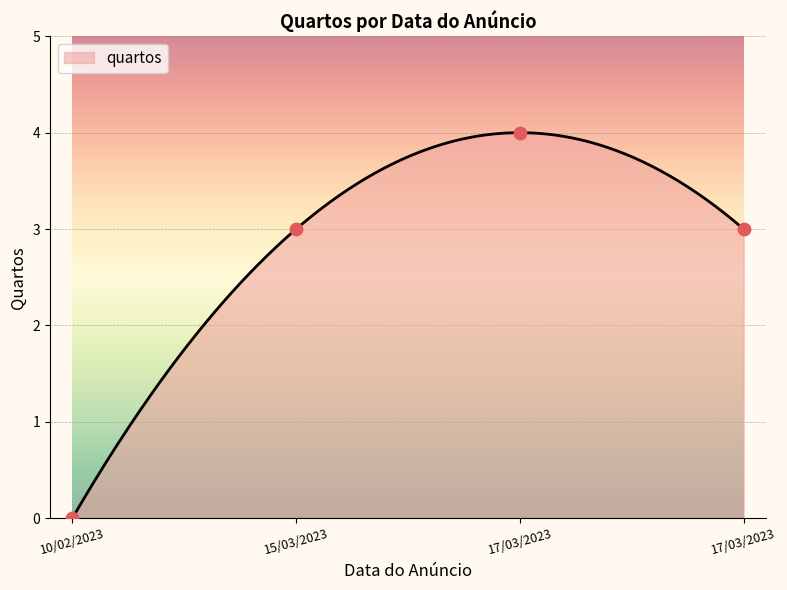

Which has a higher value, 17/03/2023 or 17/03/2023?

17/03/2023